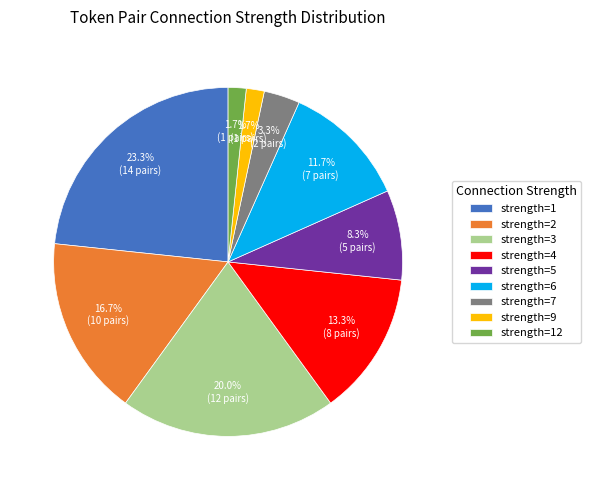

How many segments does this pie chart have?

9